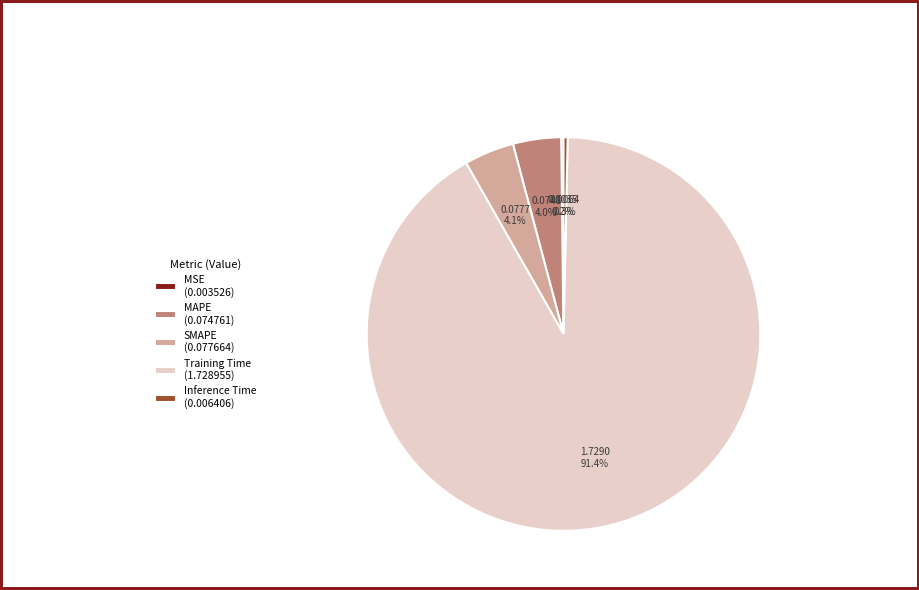

To the nearest percent, what is the average slice percentage?

20%